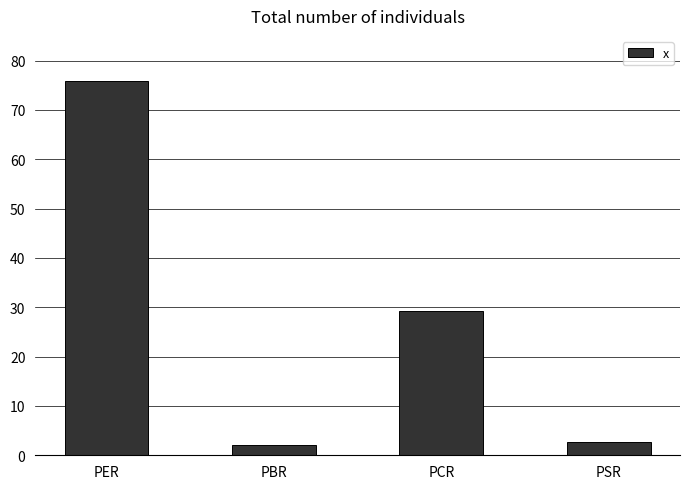

What is the change in value from PBR to PCR?

+27.1